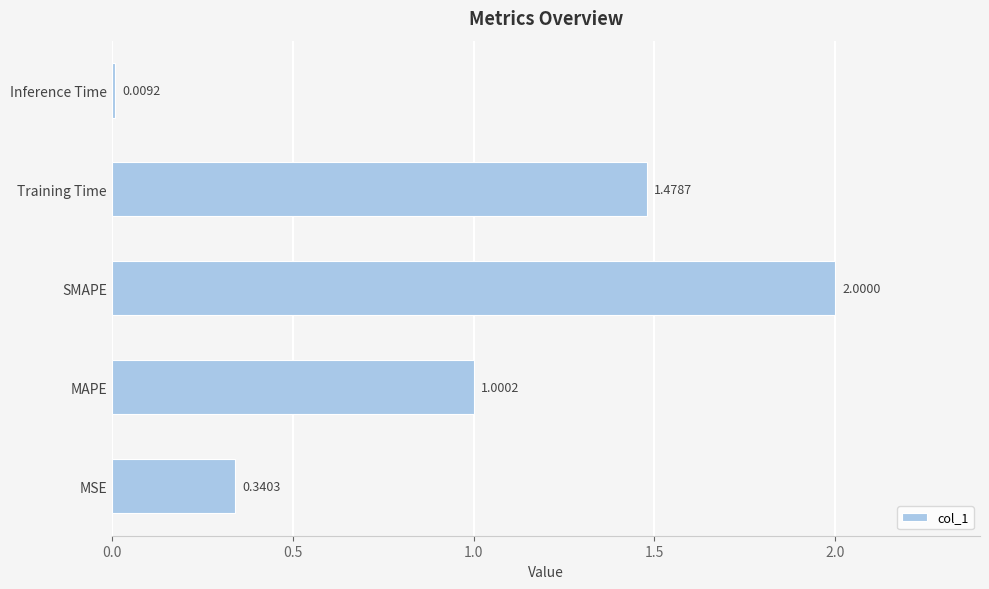

What is the difference between the values at MSE and SMAPE?

1.7